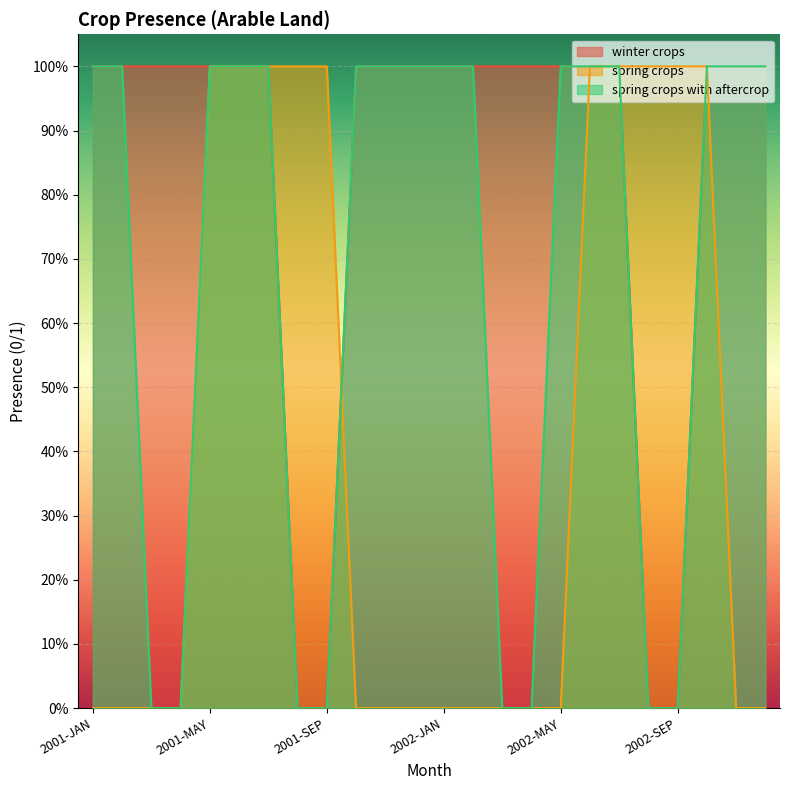

Which has a higher value, MAR or DEC?

MAR